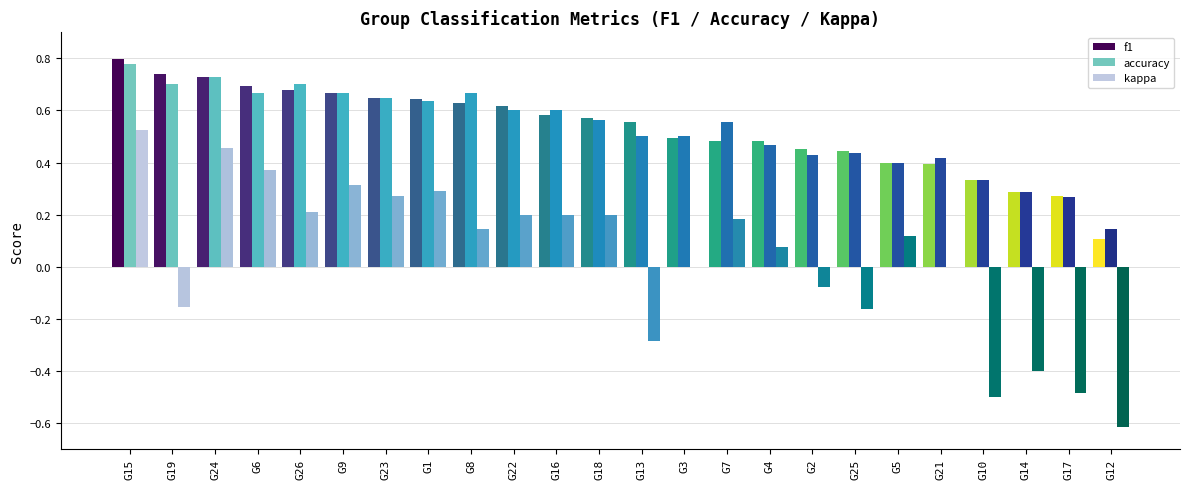

At which label does kappa reach its peak?

G15